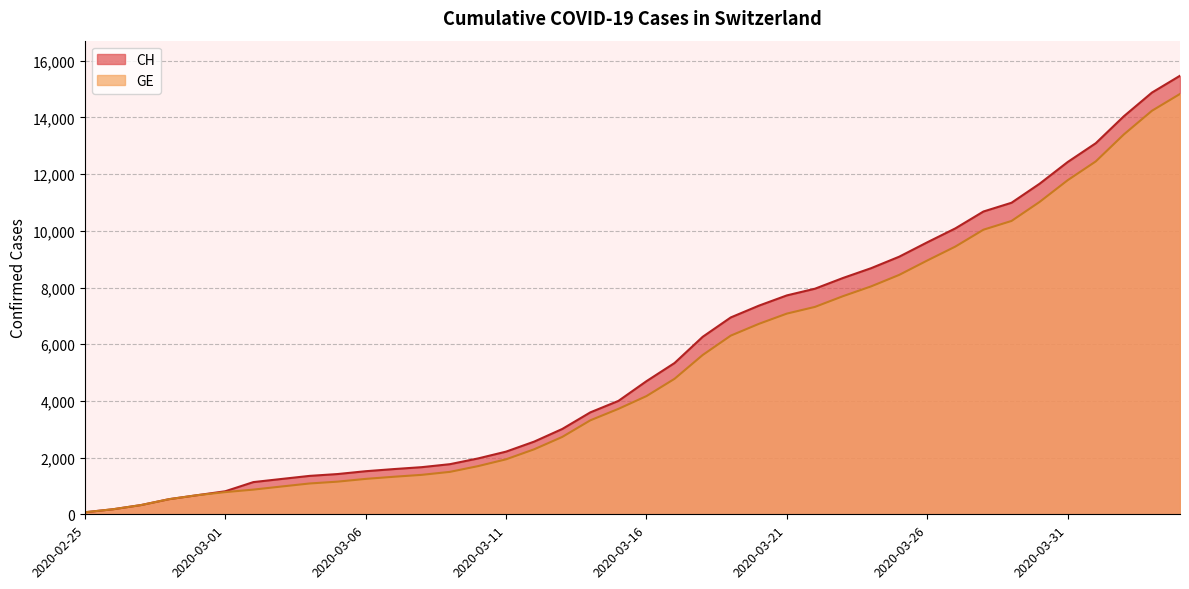

Which series has the widest spread of values?

CH